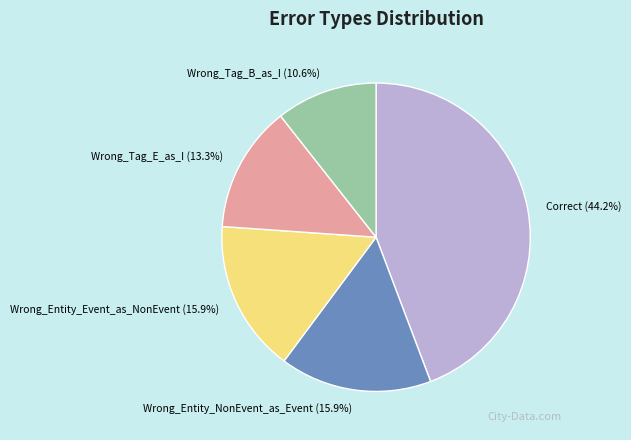

How many slices are in this pie chart?

5